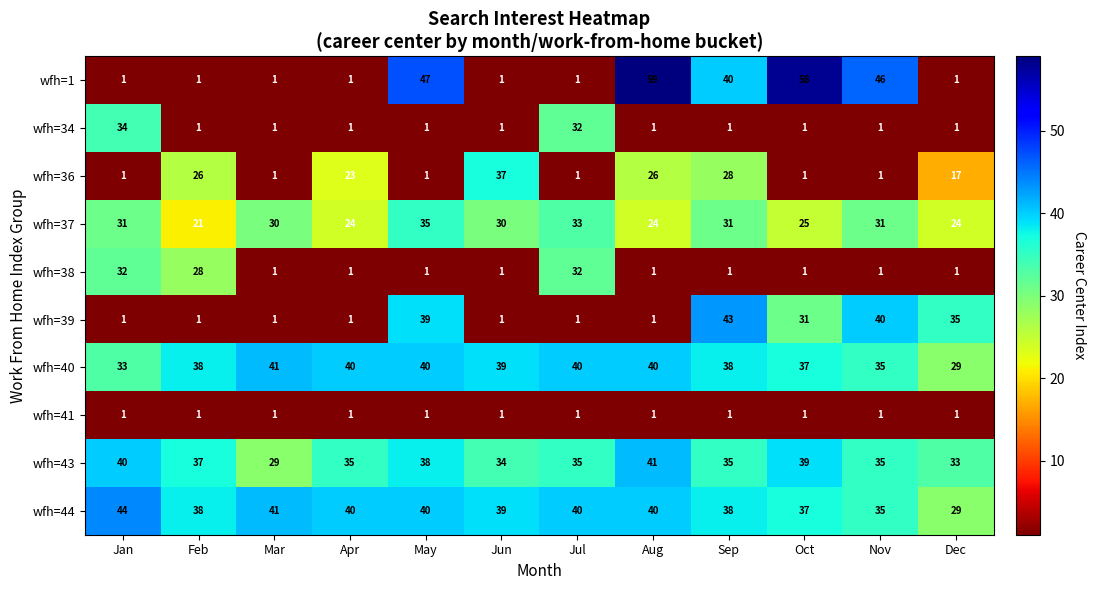

Where does the wfh=40 series first go above 39?

Mar